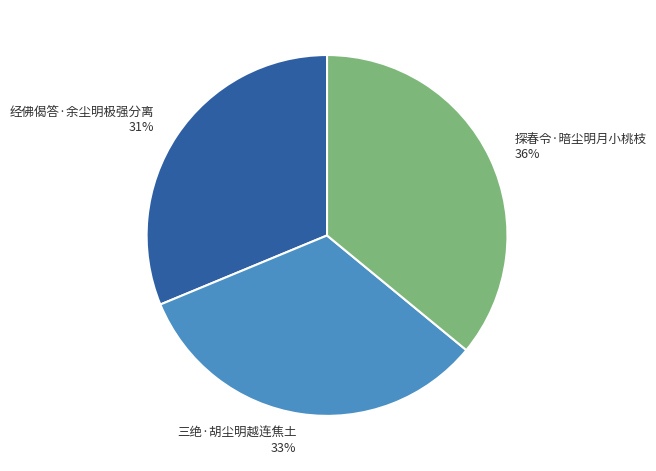

Do 经佛偈答·余尘明极强分离 and 三绝·胡尘明越连焦土 together represent more than half of the pie?

Yes